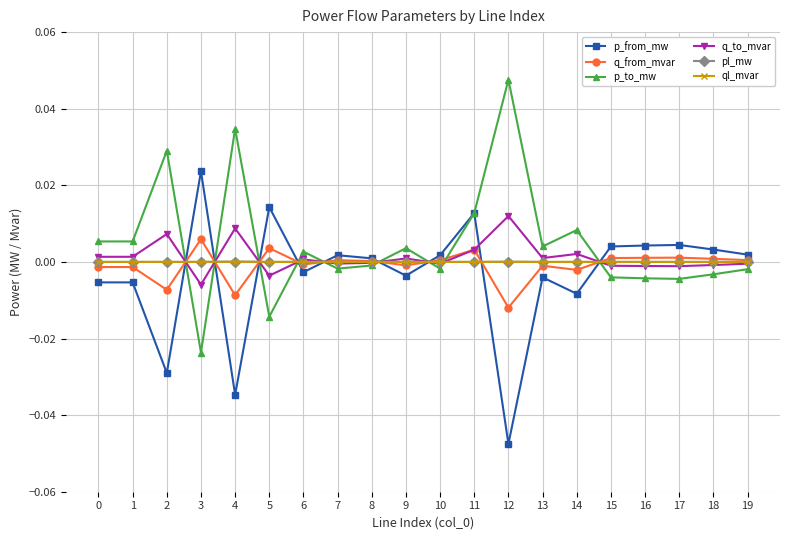

Where is the first local minimum for p_from_mw?

2